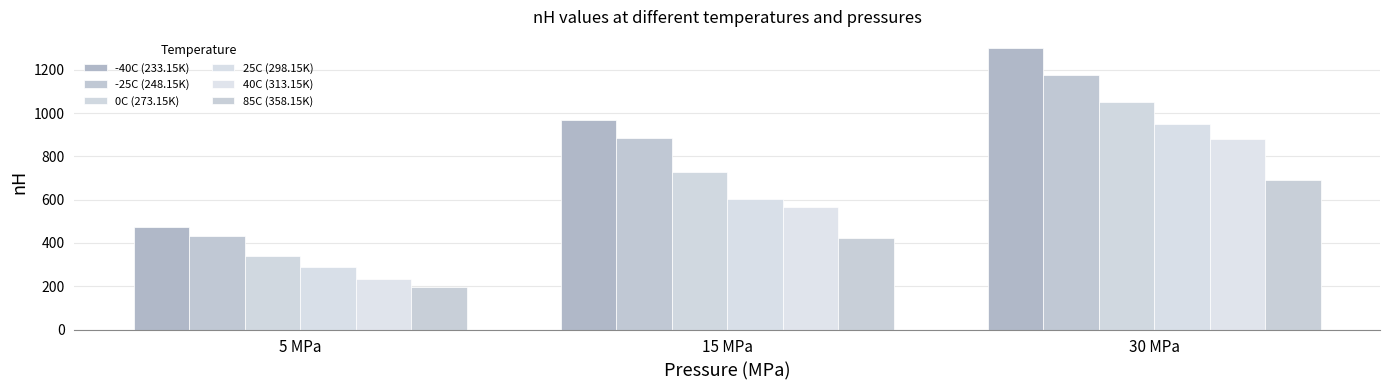

How many data points in 25C (298.15K) are above 604?

2